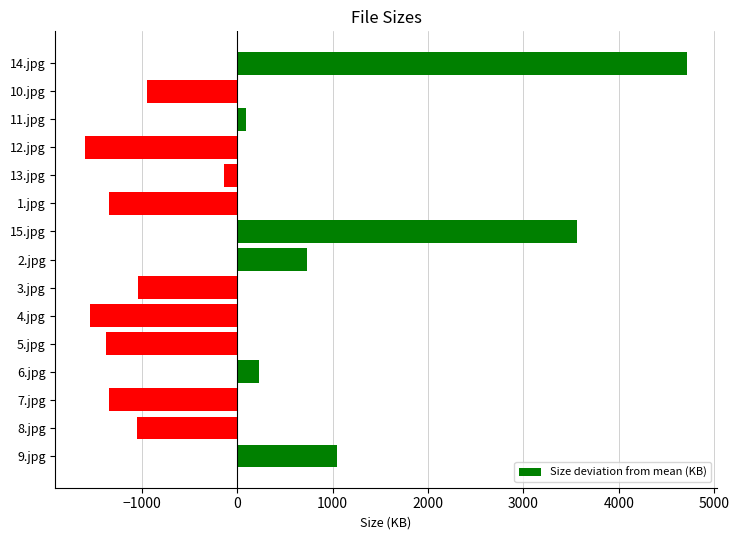

Approximately how many times larger is the value at 14.jpg compared to 9.jpg?

4.5